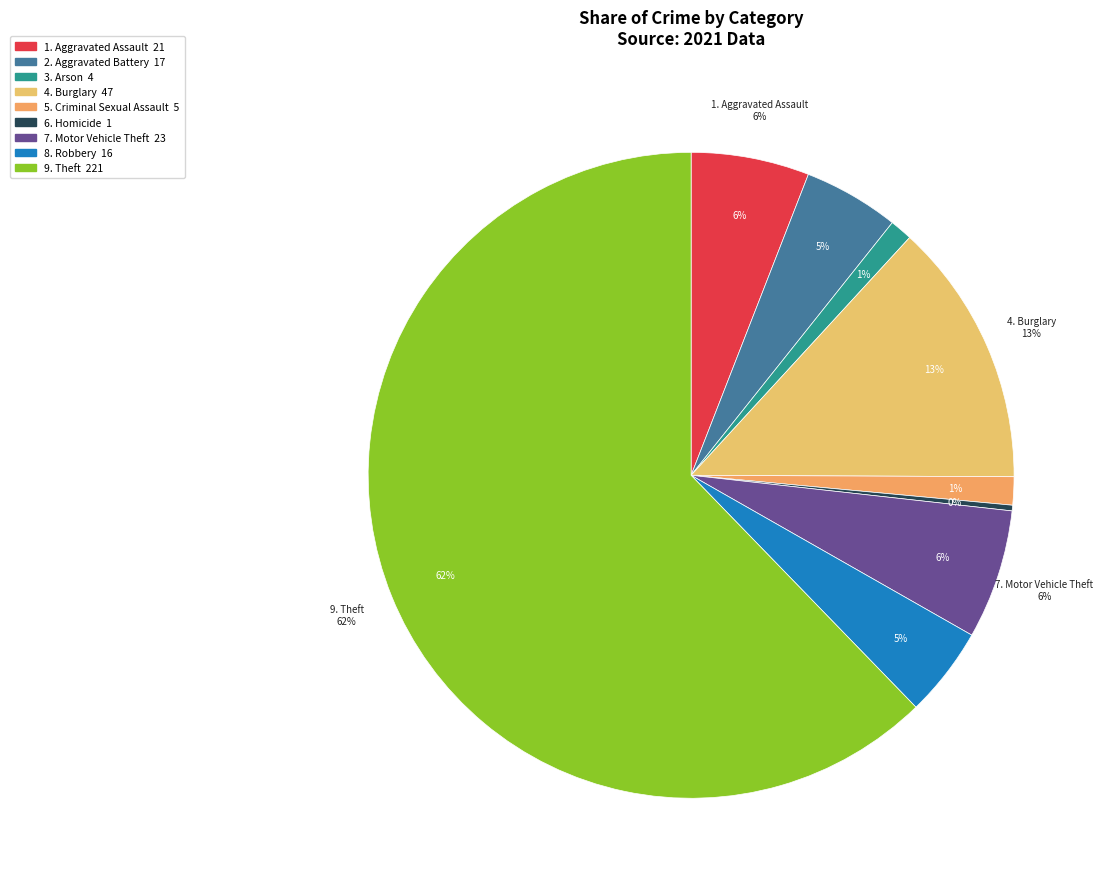

Which category has the biggest portion of the pie?

Theft